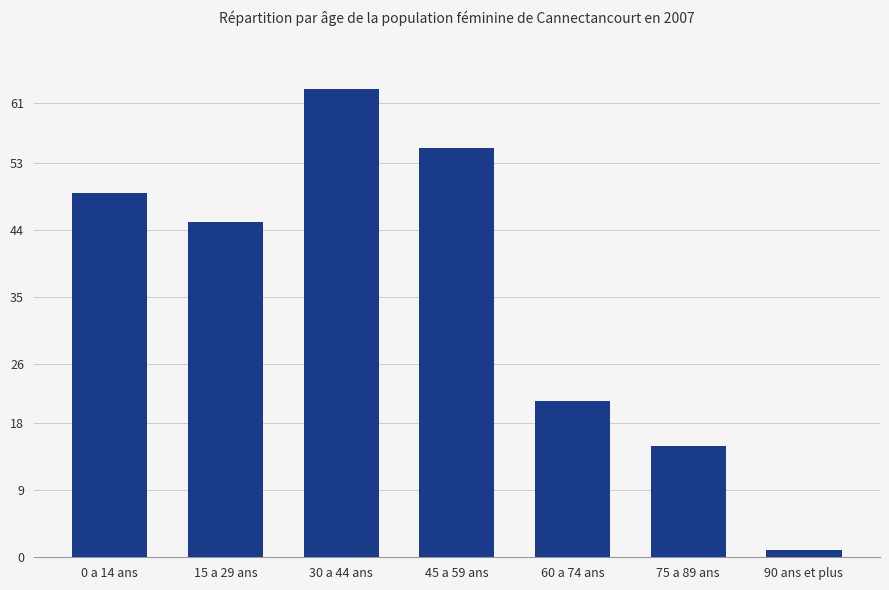

What is the sum of all values?

249